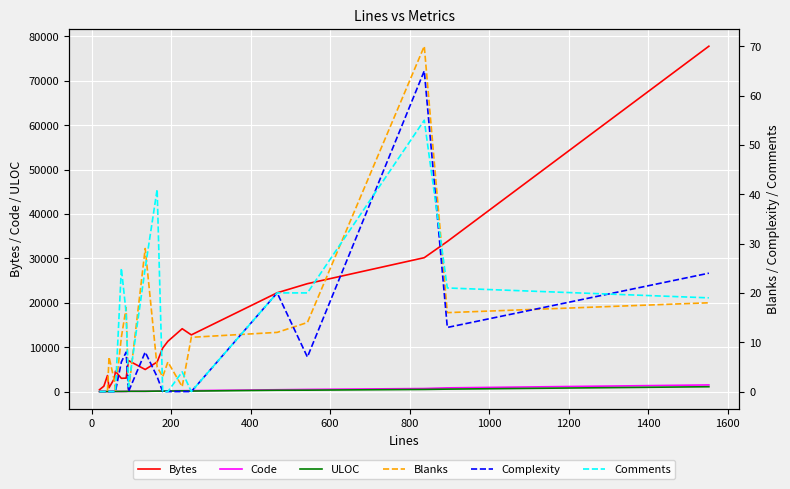

In Blanks, how many points are lower than both neighbors (excluding endpoints)?

5